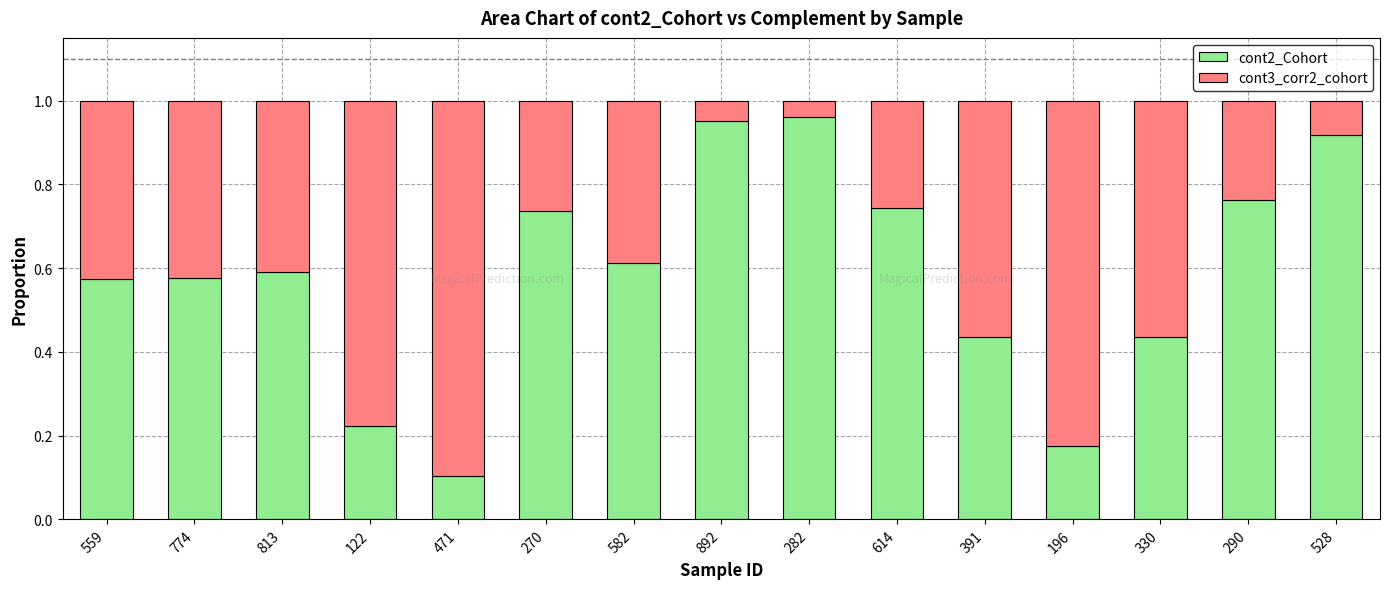

At which label does cont2_Cohort reach its minimum?

471